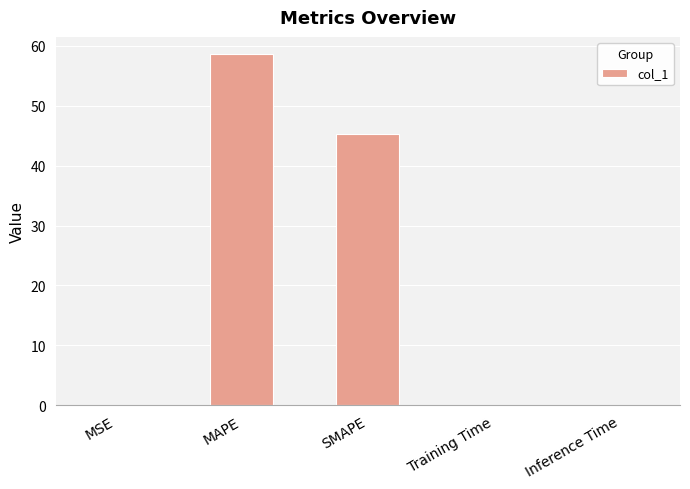

True or false: the data shows 0.0 at Training Time.

True